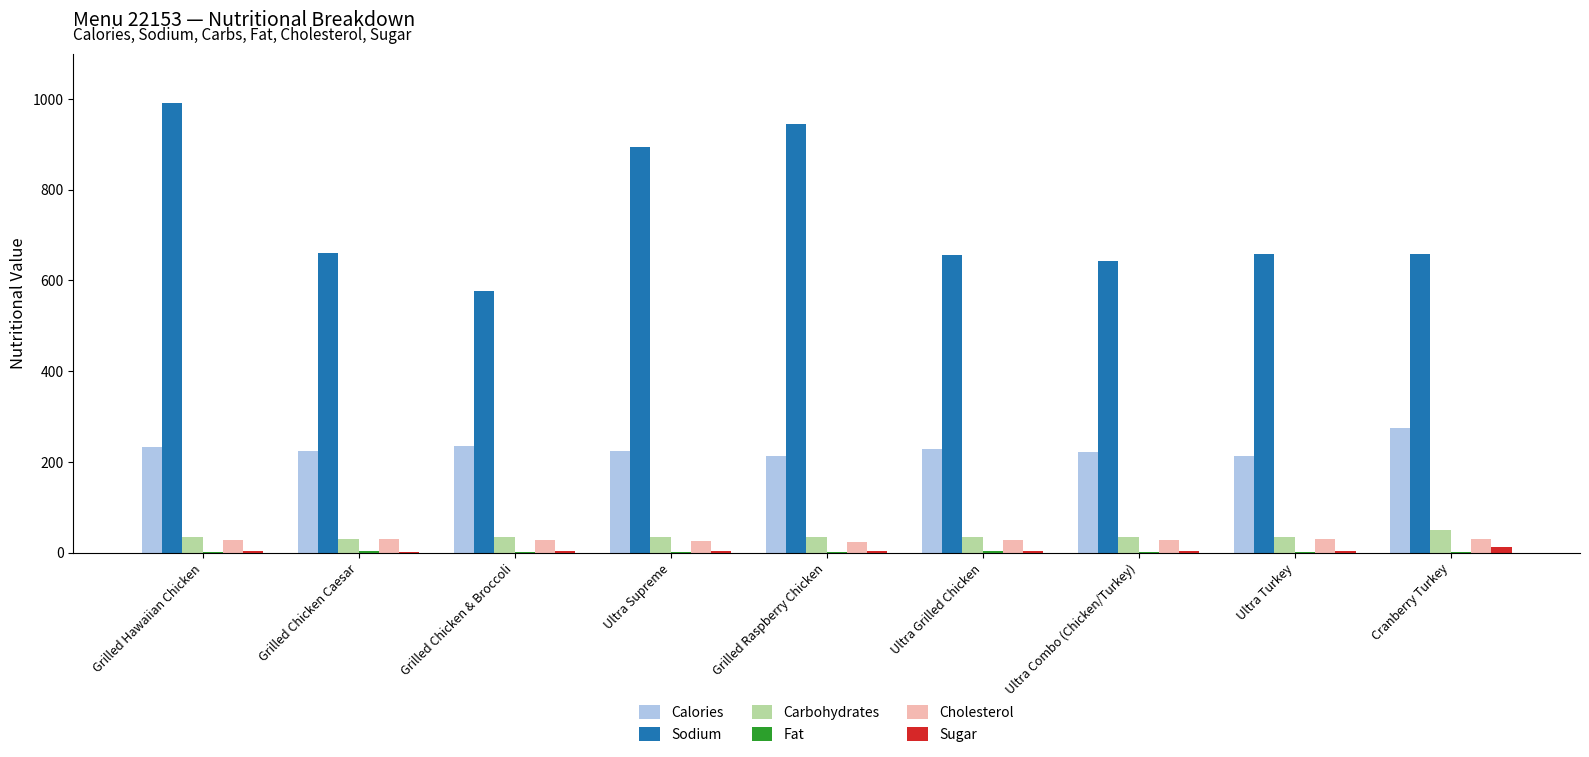

Which series has the widest spread of values?

Sodium